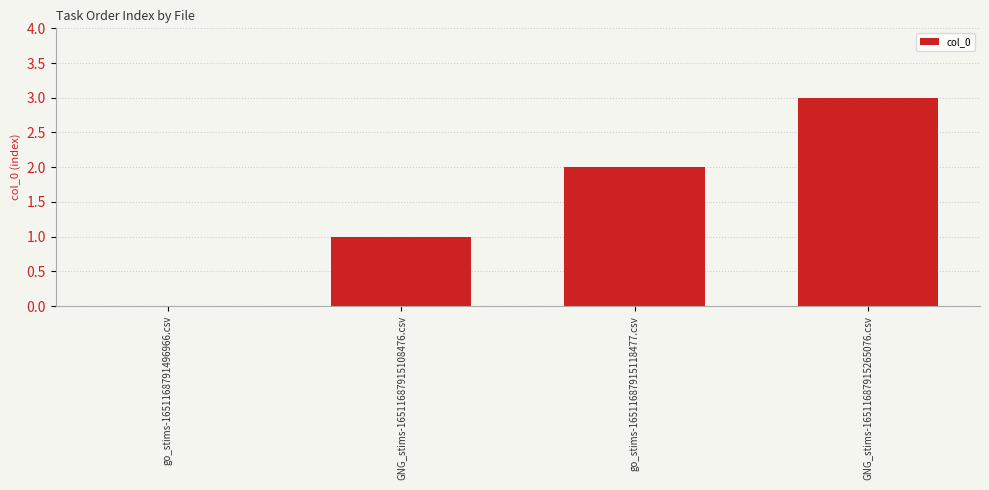

Does the chart contain stacked bars?

No